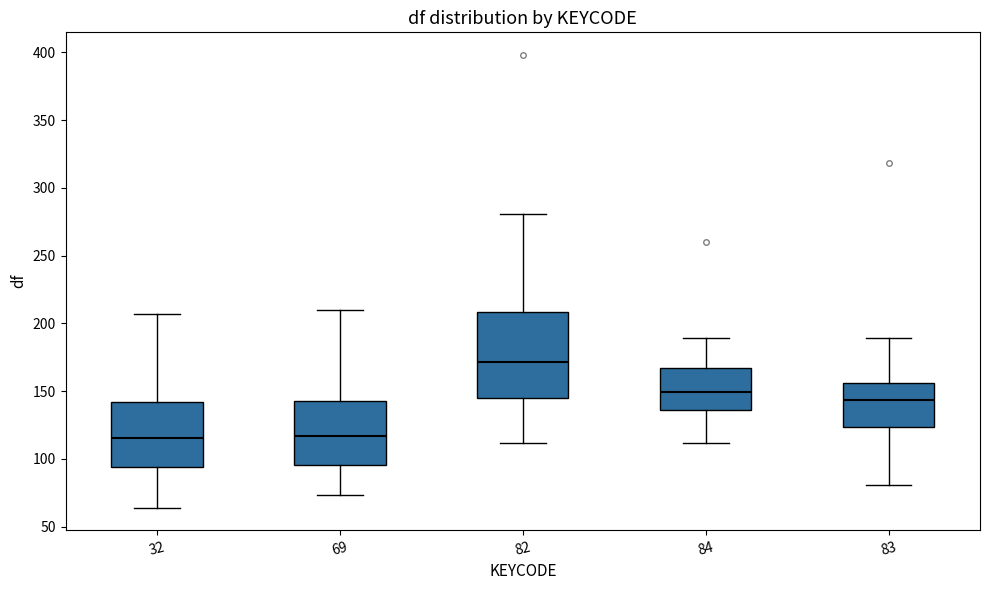

Where does the upper whisker of the box at x = 82 end on the y-axis? The values are not printed on the chart, so give them approximately, as read against the axis.

280